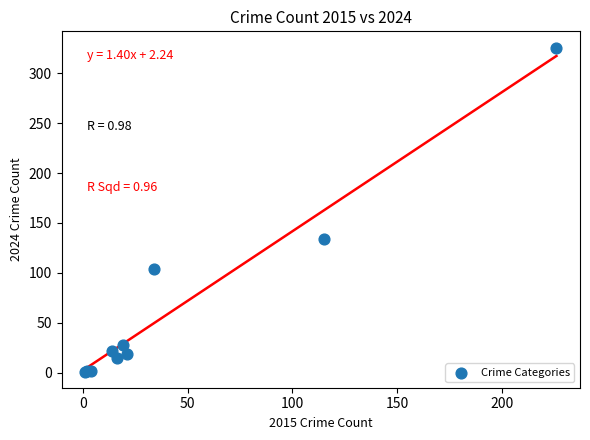

What Y value in the scatter plot is closest to 163?

134